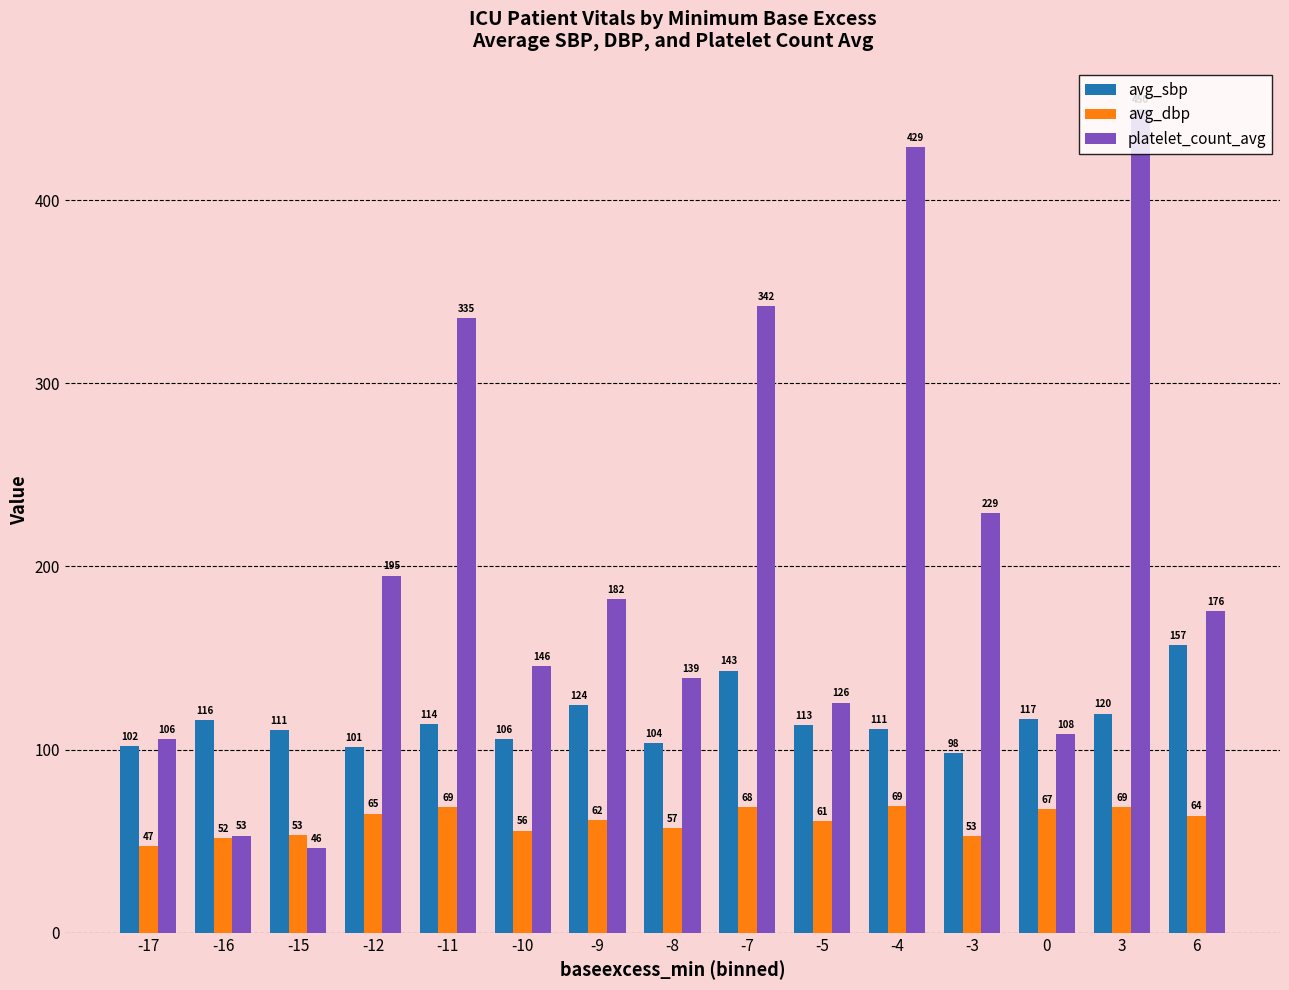

What are all the series names shown in the legend?

avg_sbp, avg_dbp, platelet_count_avg